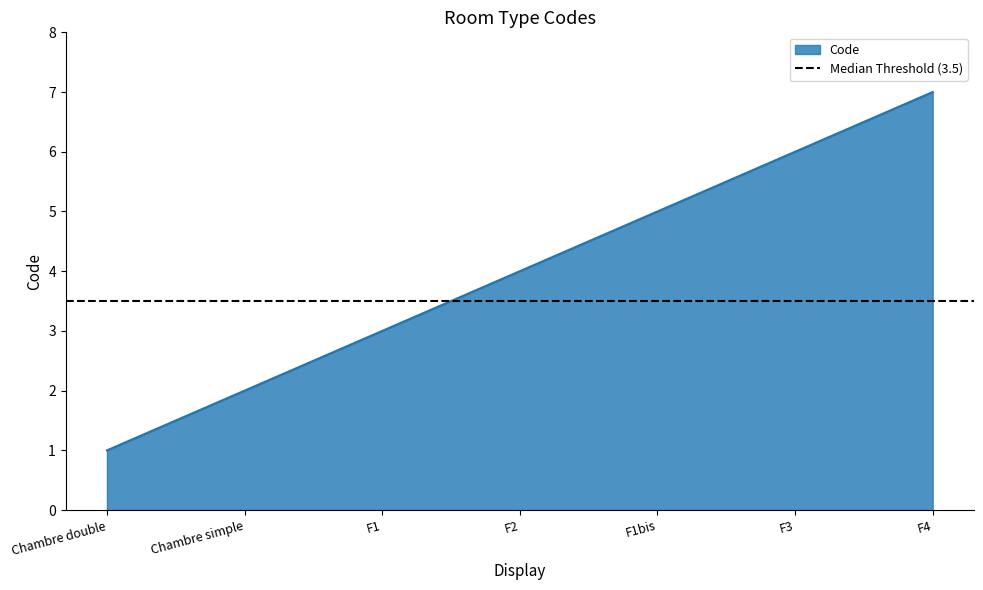

Between Chambre double and F2, which is larger?

F2